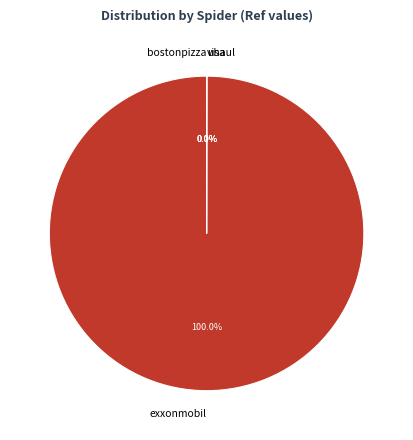

Which category accounts for the majority?

exxonmobil